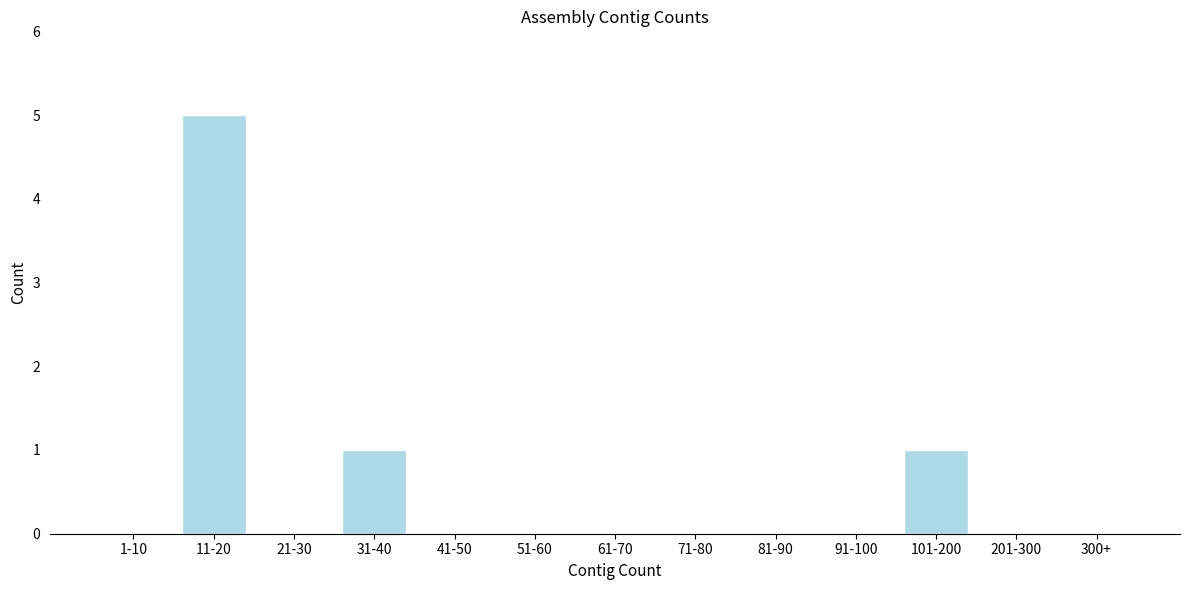

Reading left to right, what are all the values shown in this chart?

1-10=0	11-20=5	21-30=0	31-40=1	41-50=0	51-60=0	61-70=0	71-80=0	81-90=0	91-100=0	101-200=1	201-300=0	300+=0